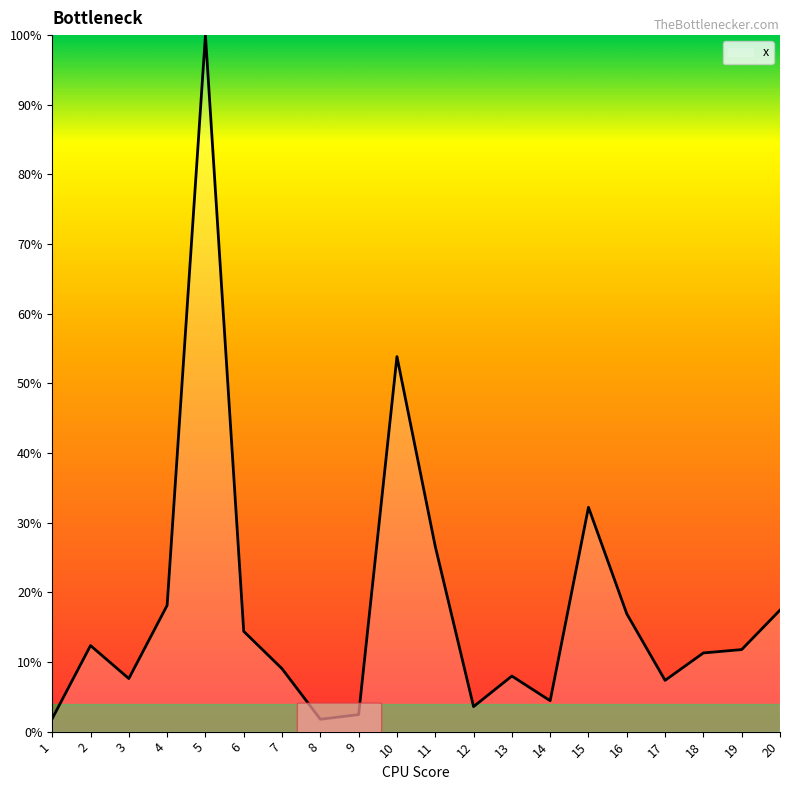

At which category does the chart reach its peak across all series?

5